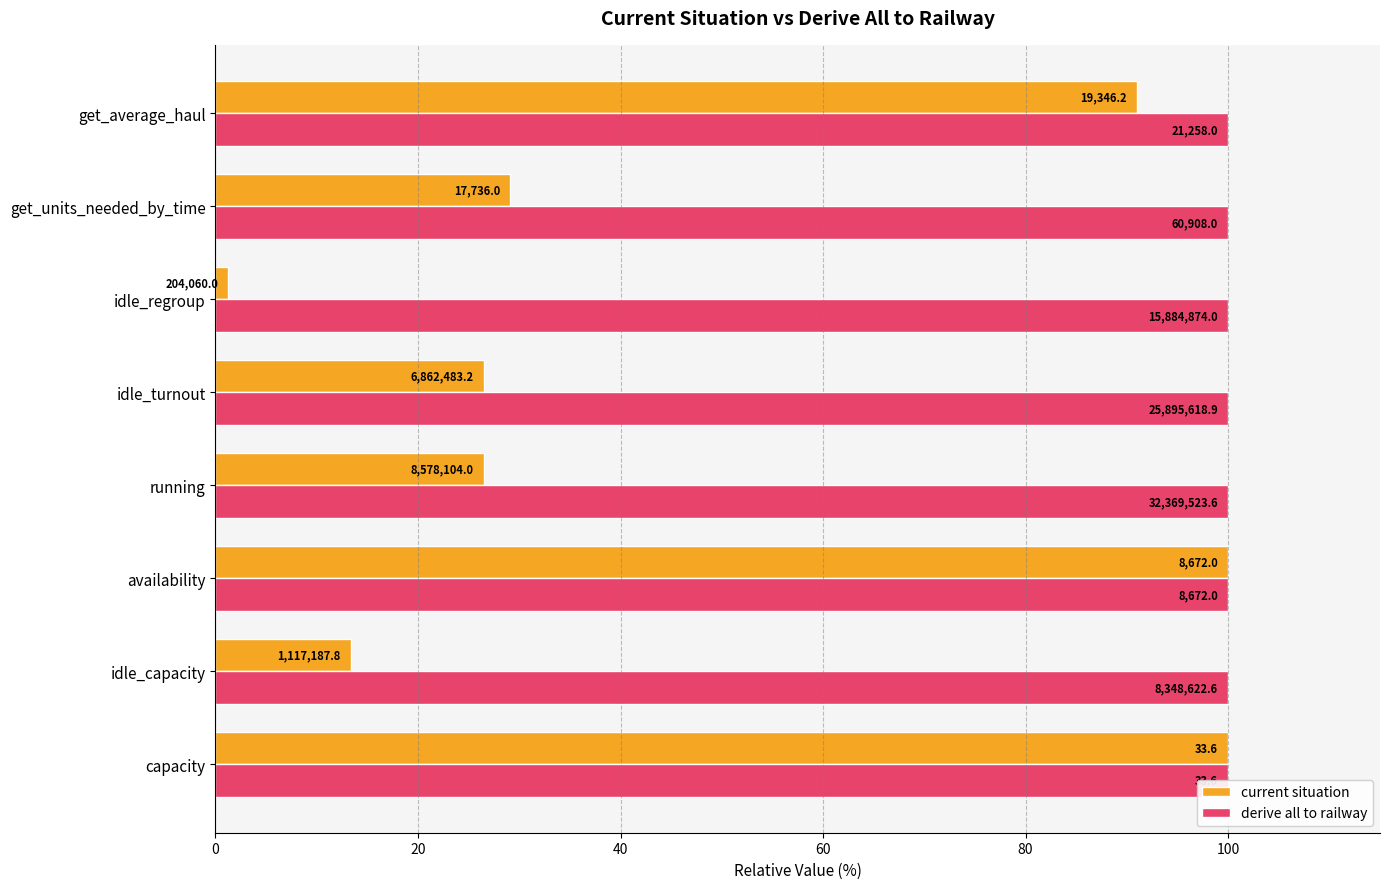

True or false: current situation has a value of 165.9 at capacity.

False